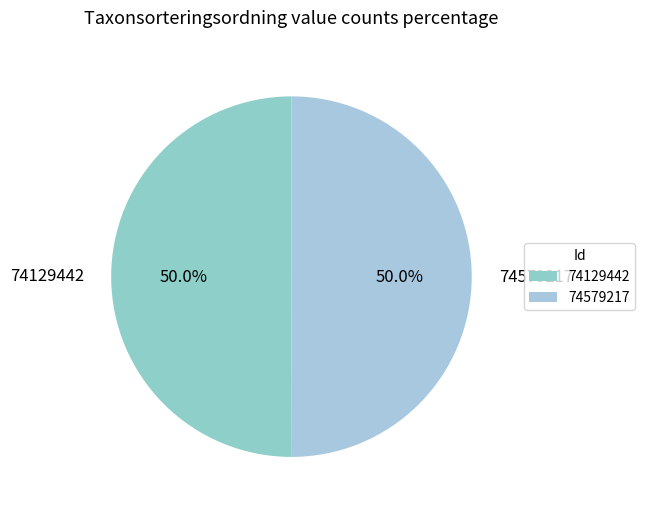

Approximately how many times larger is the value at 74129442 compared to 74579217?

1.0